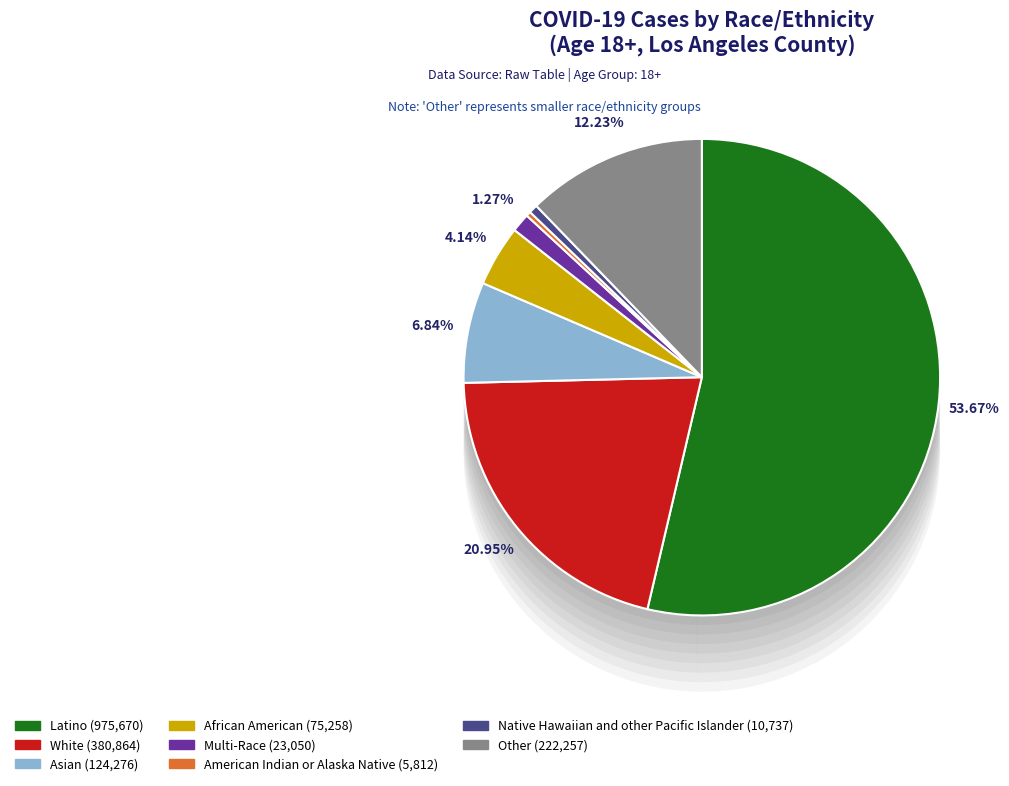

Between White and African American, which is larger?

White